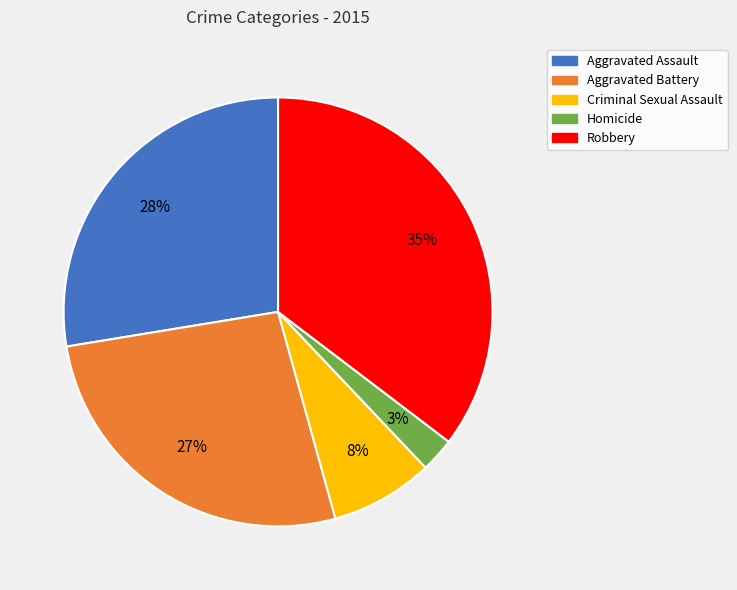

Is the sum of Aggravated Assault and Robbery greater than half?

Yes